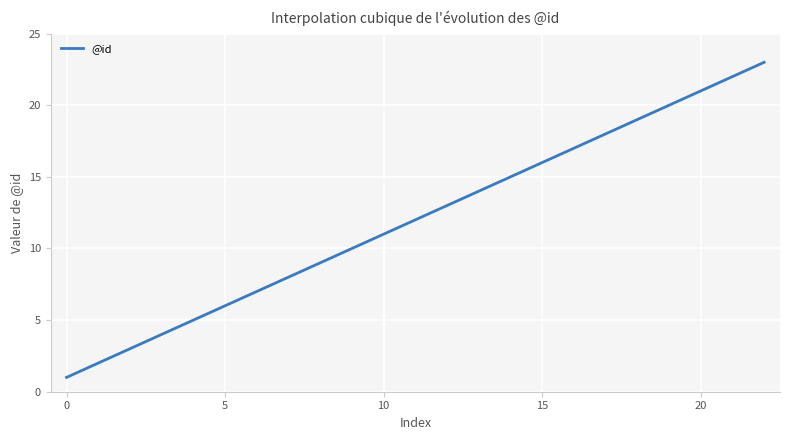

What is the greatest value displayed?

23.0